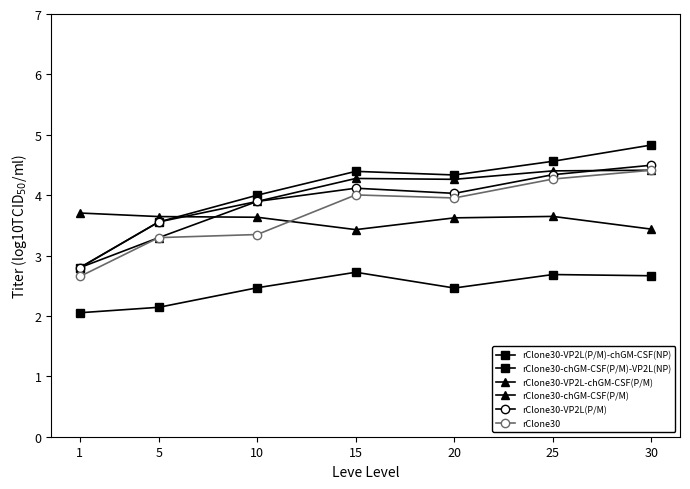

Is this an area chart (filled region under the line)?

No